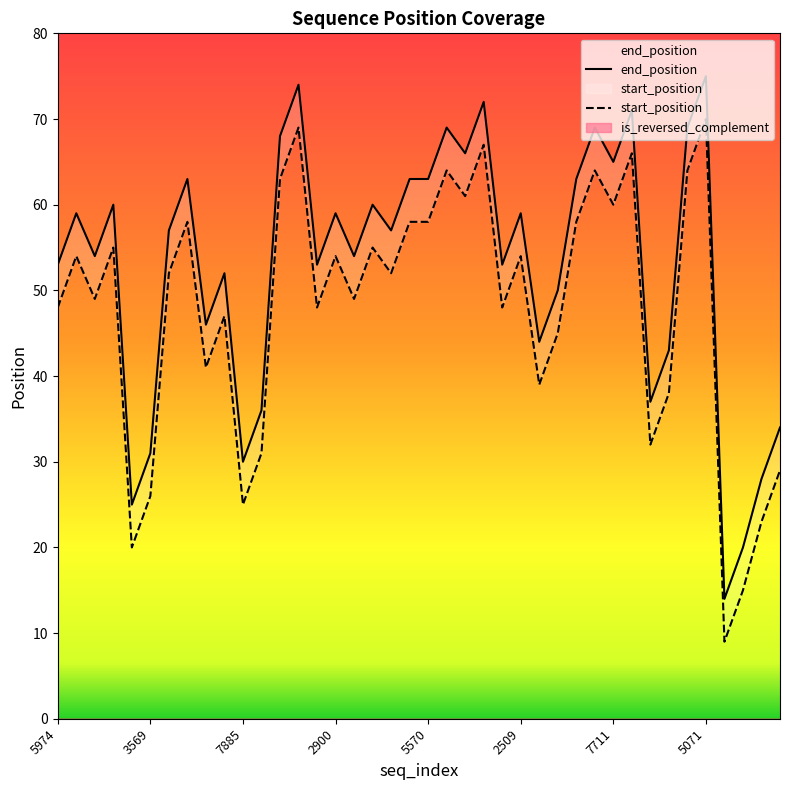

Reading left to right, extract all data points from this chart.

end_position: 53	59	54	60	25	31	57	63	46	52	30	36	68	74	53	59	54	60	57	63	63	69	66	72	53	59	44	50	63	69	65	71	37	43	69	75	14	20	28	34
start_position: 48	54	49	55	20	26	52	58	41	47	25	31	63	69	48	54	49	55	52	58	58	64	61	67	48	54	39	45	58	64	60	66	32	38	64	70	9	15	23	29